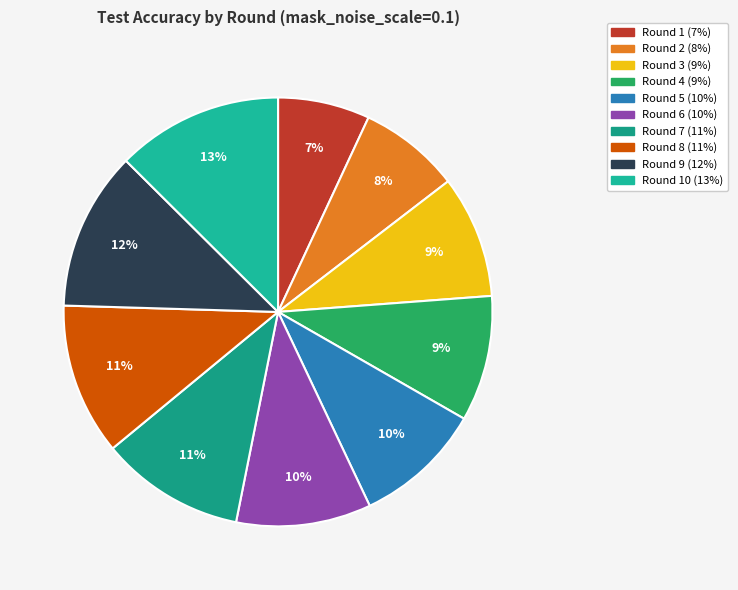

Is there any slice that represents more than half of the pie?

No